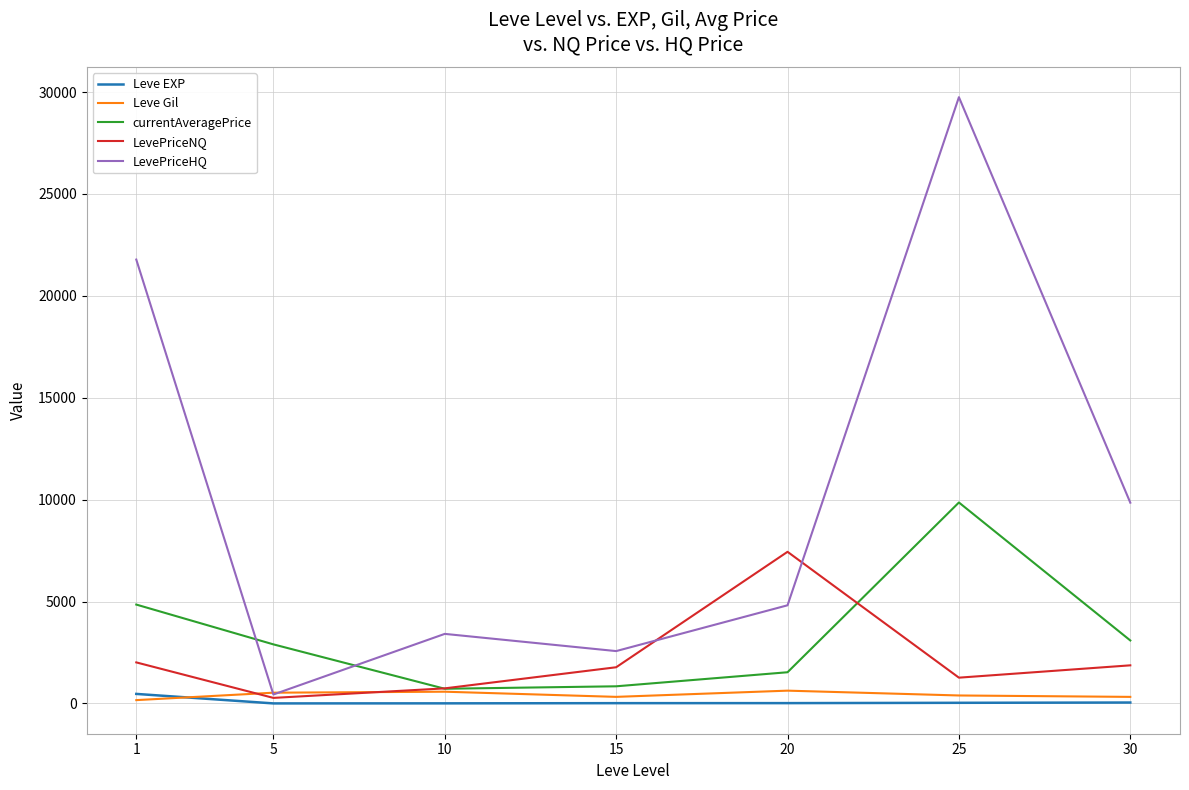

What is the spread (max minus min) of values at 15?

2555.3